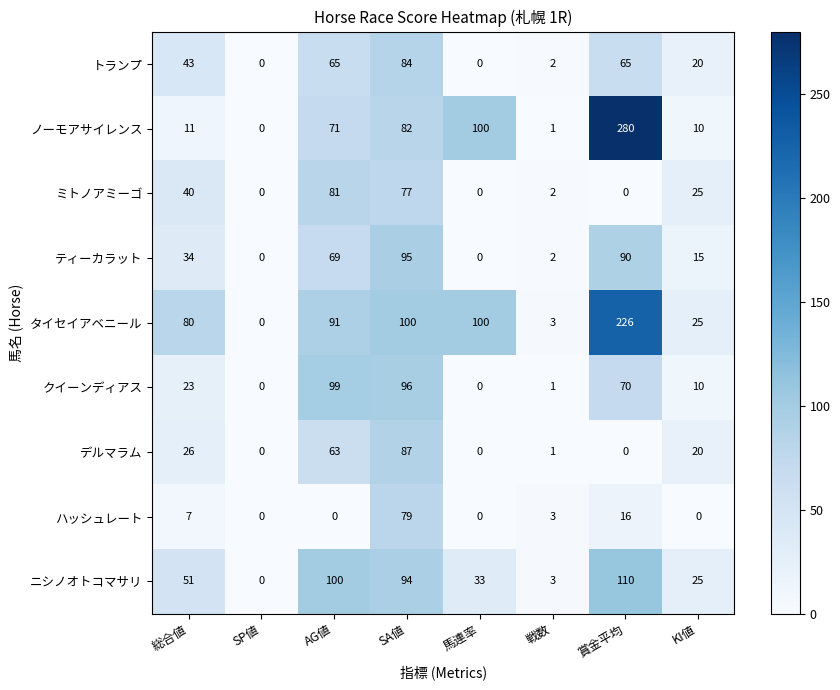

At which label does タイセイアベニール reach its peak?

賞金平均